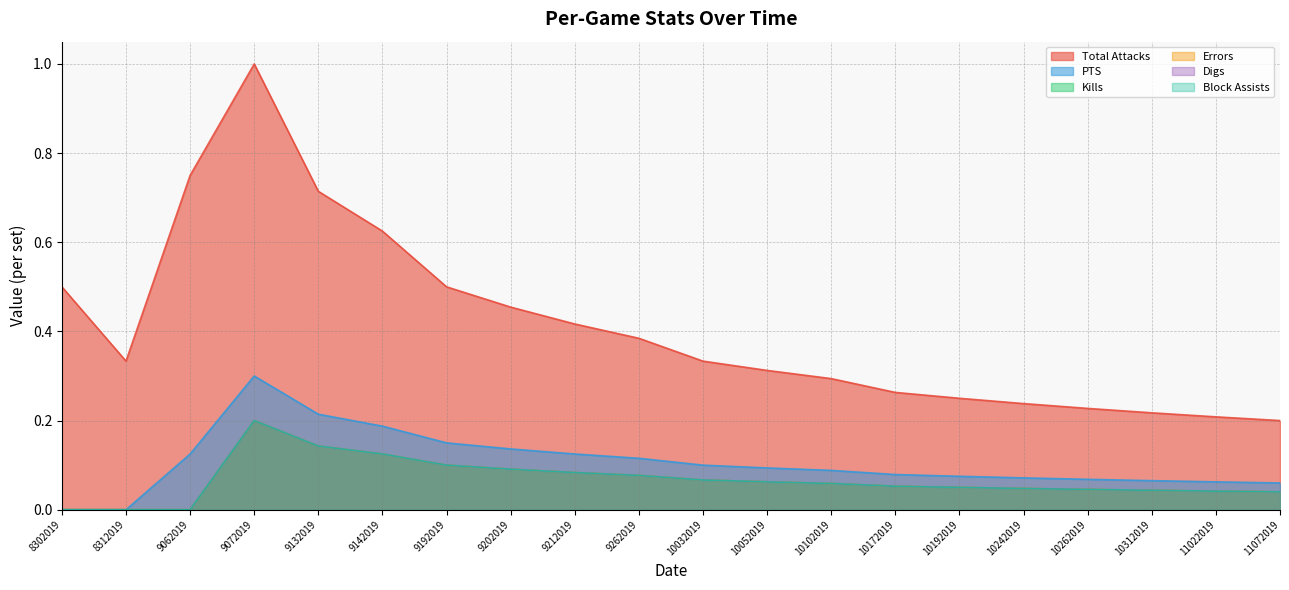

True or false: Total Attacks and Block Assists cross at least once.

False